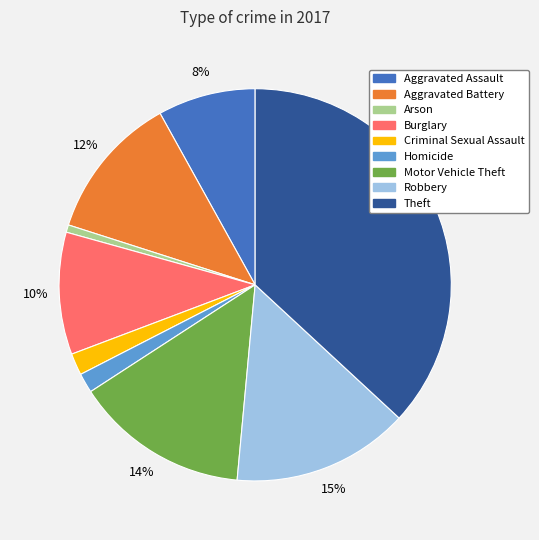

Count the number of slices in the pie.

9